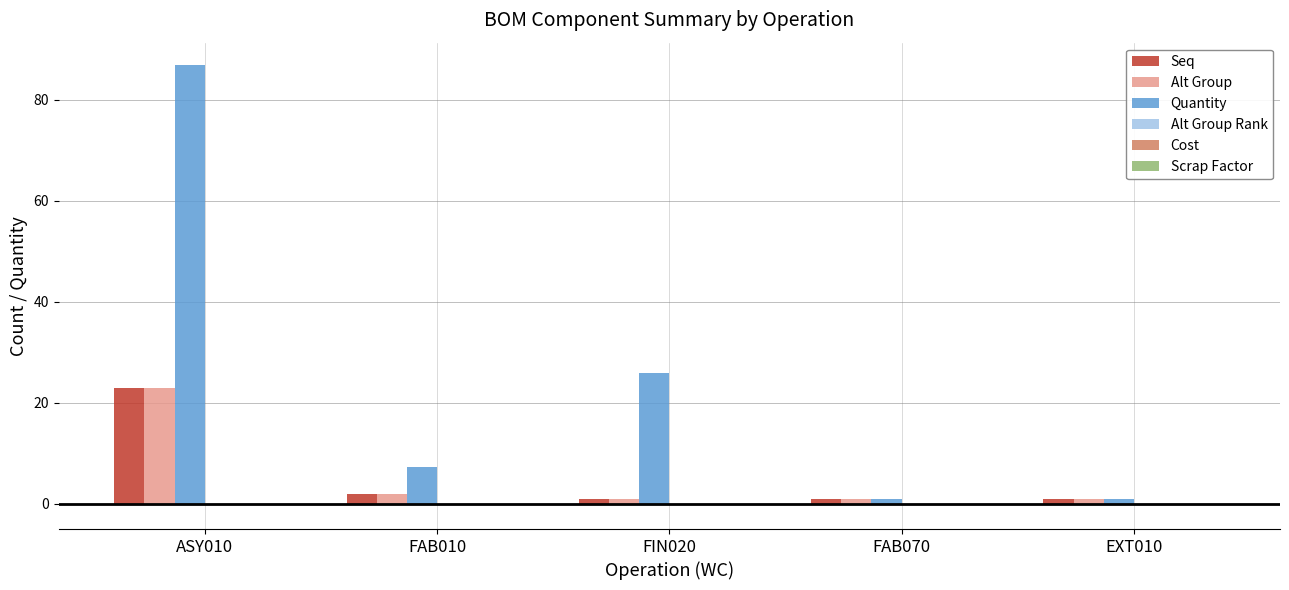

At which category is the sum across all series the highest?

ASY010